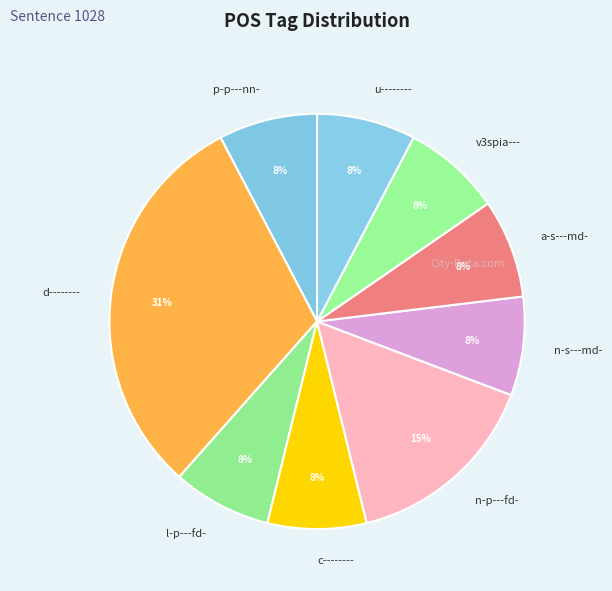

What is the largest slice in the pie chart?

d--------